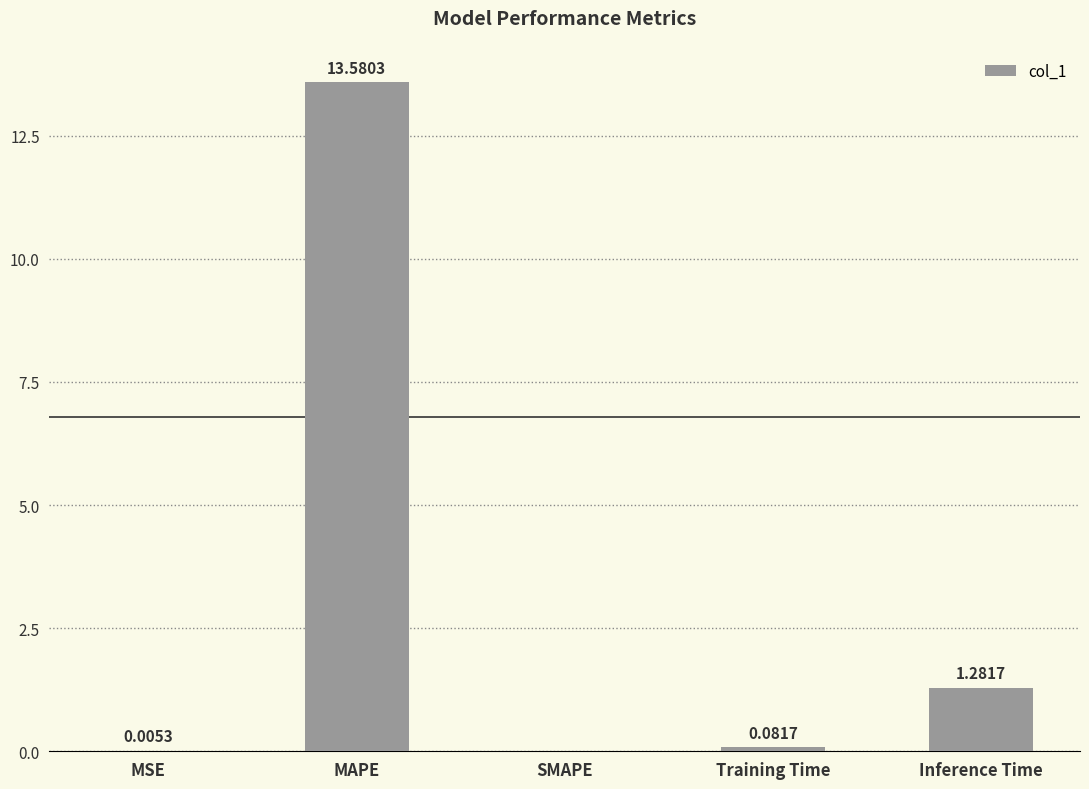

Between MAPE and MSE, which is larger?

MAPE